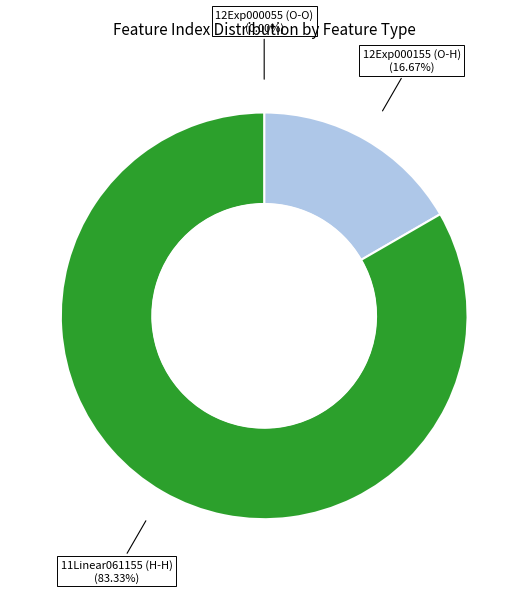

Between 11Linear061155 (H-H) and 12Exp000155 (O-H), which is larger?

11Linear061155 (H-H)